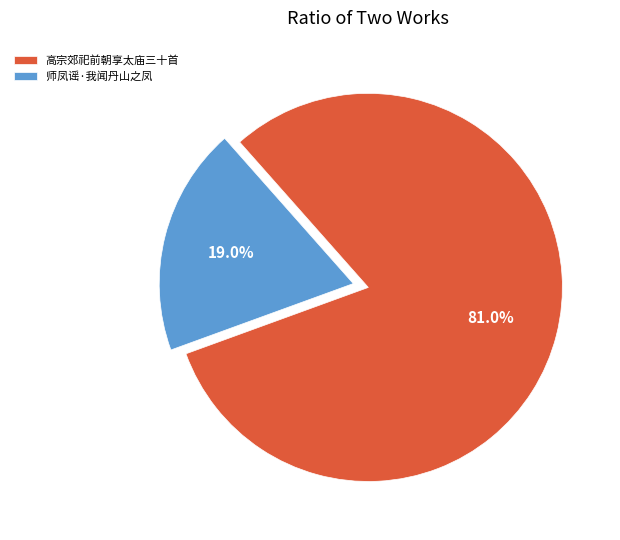

Between 高宗郊祀前朝享太庙三十首 and 师凤谣·我闻丹山之凤, which is larger?

高宗郊祀前朝享太庙三十首